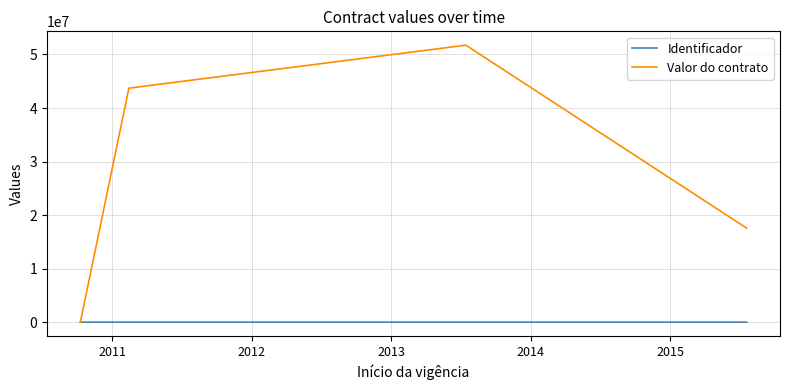

Which series has the widest spread of values?

Valor do contrato